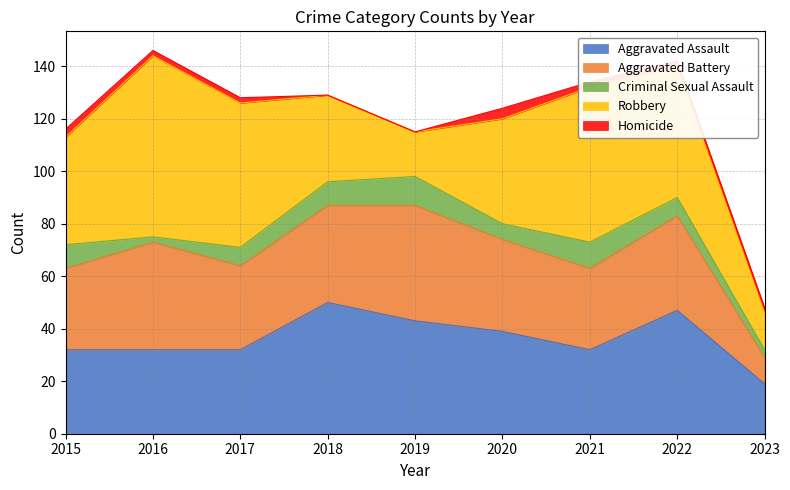

Reading right to left, transcribe all the data shown in this chart.

Aggravated Assault: 19	47	32	39	43	50	32	32	32
Aggravated Battery: 10	36	31	35	44	37	32	41	31
Criminal Sexual Assault: 3	7	10	6	11	9	7	2	9
Robbery: 14	50	59	40	17	33	55	69	41
Homicide: 2	2	2	4	0	0	2	2	3